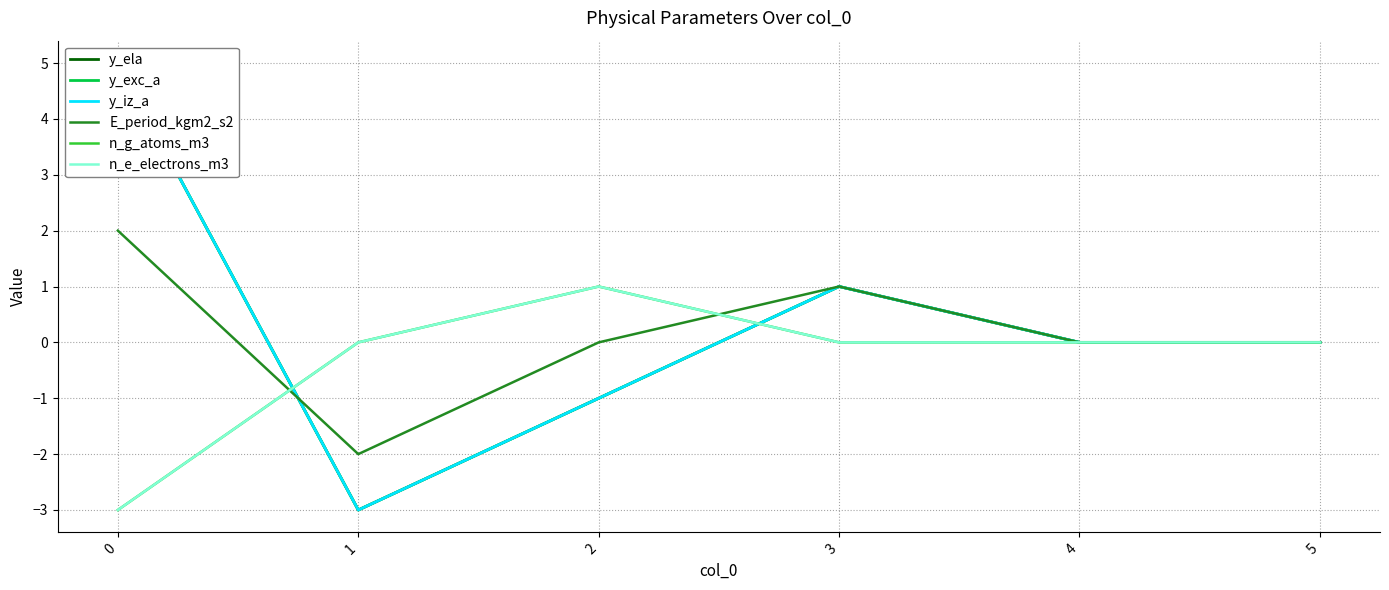

In y_iz_a, how many points are lower than both neighbors (excluding endpoints)?

1